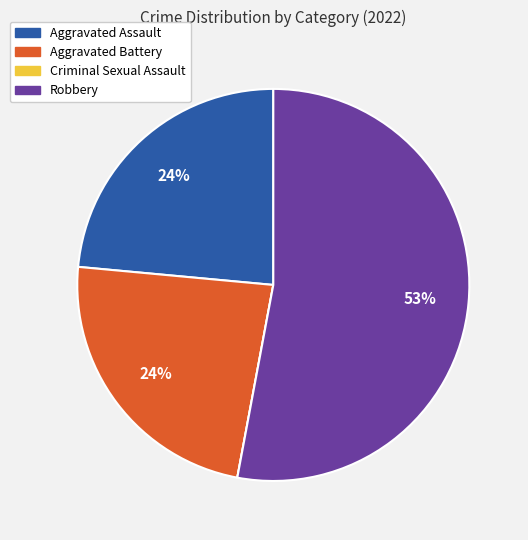

To the nearest percent, what is the average slice percentage?

25%